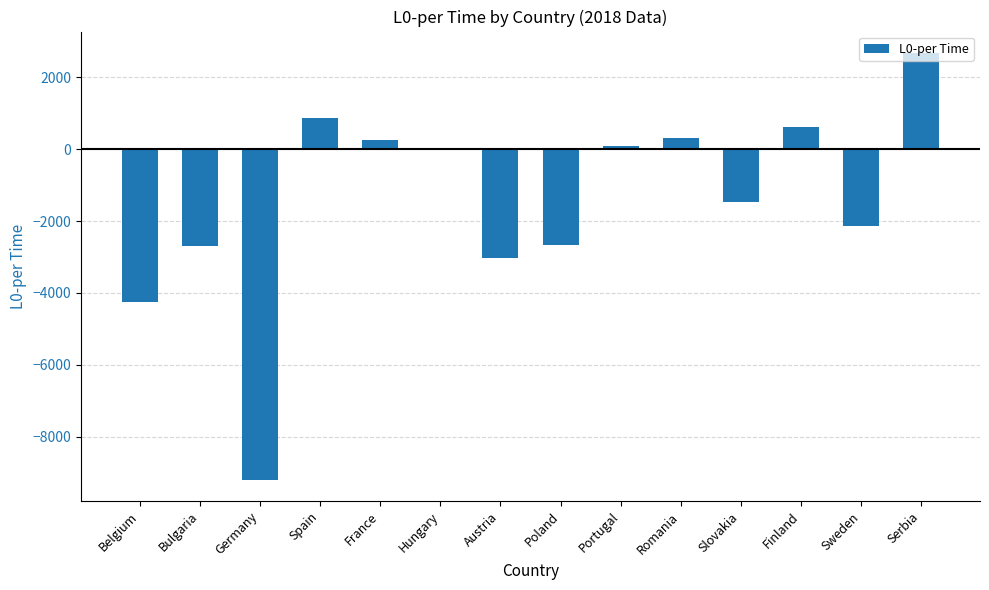

What is the change in value from France to Poland?

-2921.5